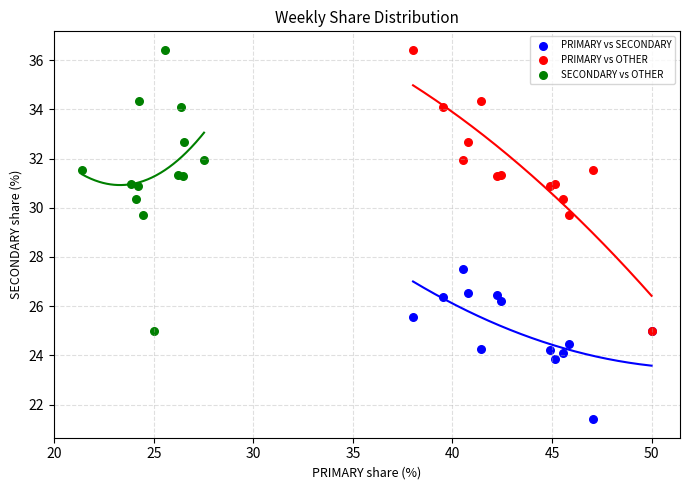

Which series reaches the minimum Y coordinate?

PRIMARY vs SECONDARY